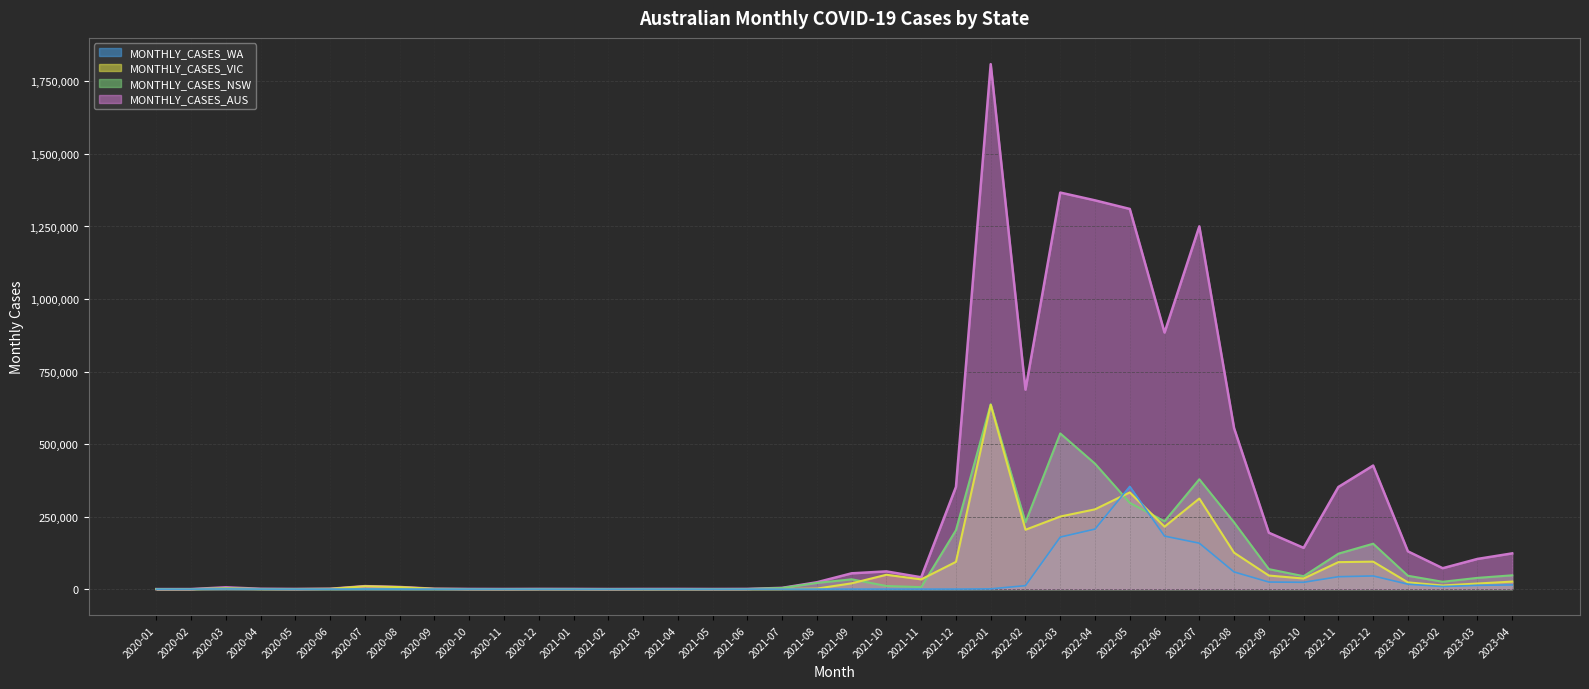

What is the label of the 36th point from the right?

2020-05